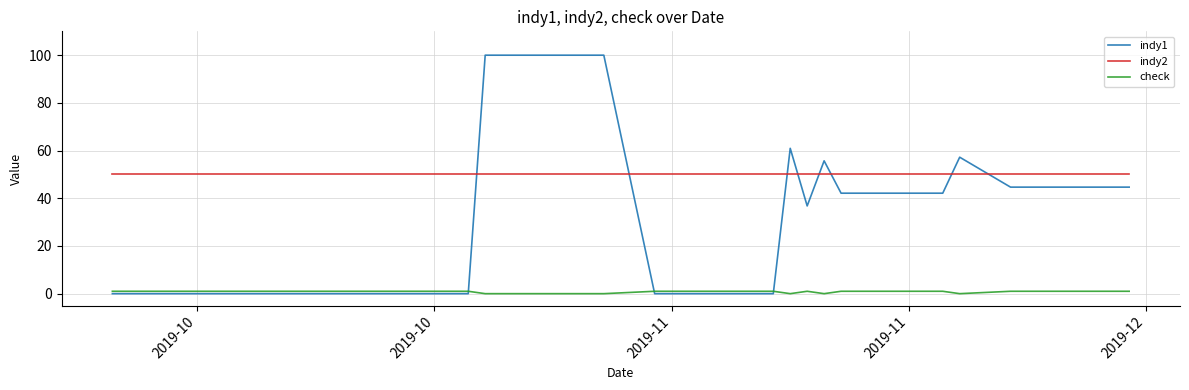

Which series has the widest spread of values?

indy1